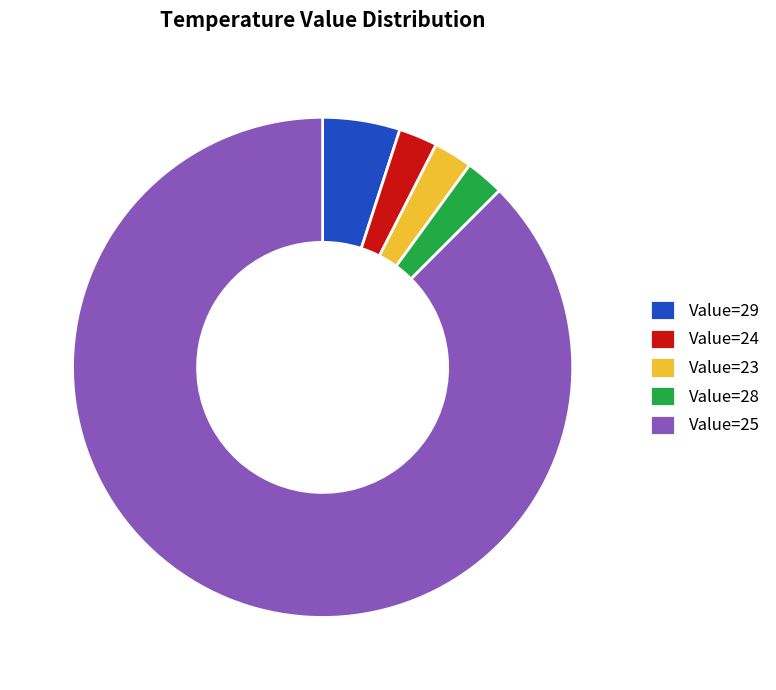

Combined, do Value=29 and Value=25 account for over 50%?

Yes